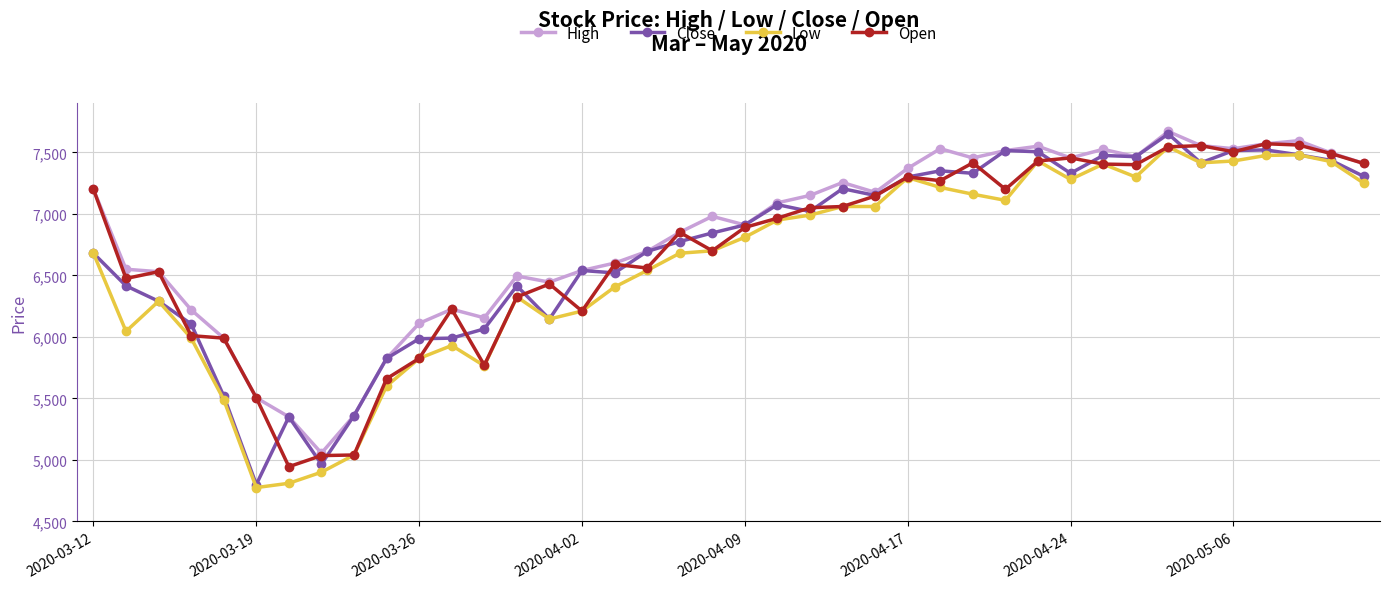

True or false: High and Low intersect in this chart.

False